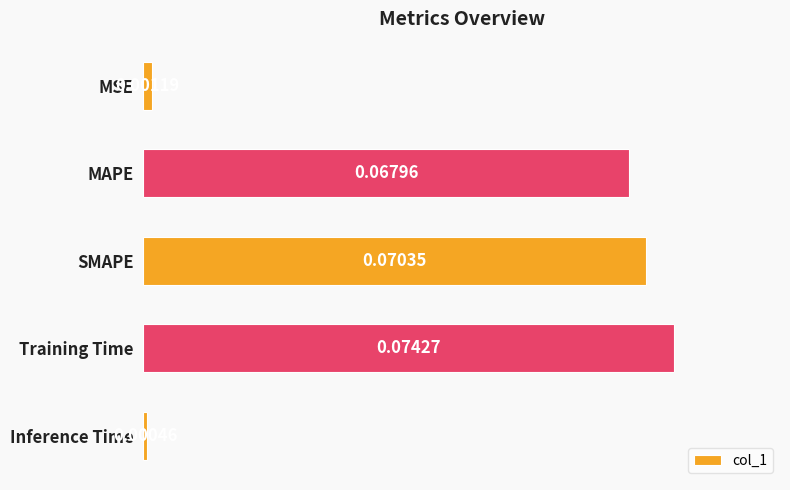

At which label is the value closest to 0?

Inference Time